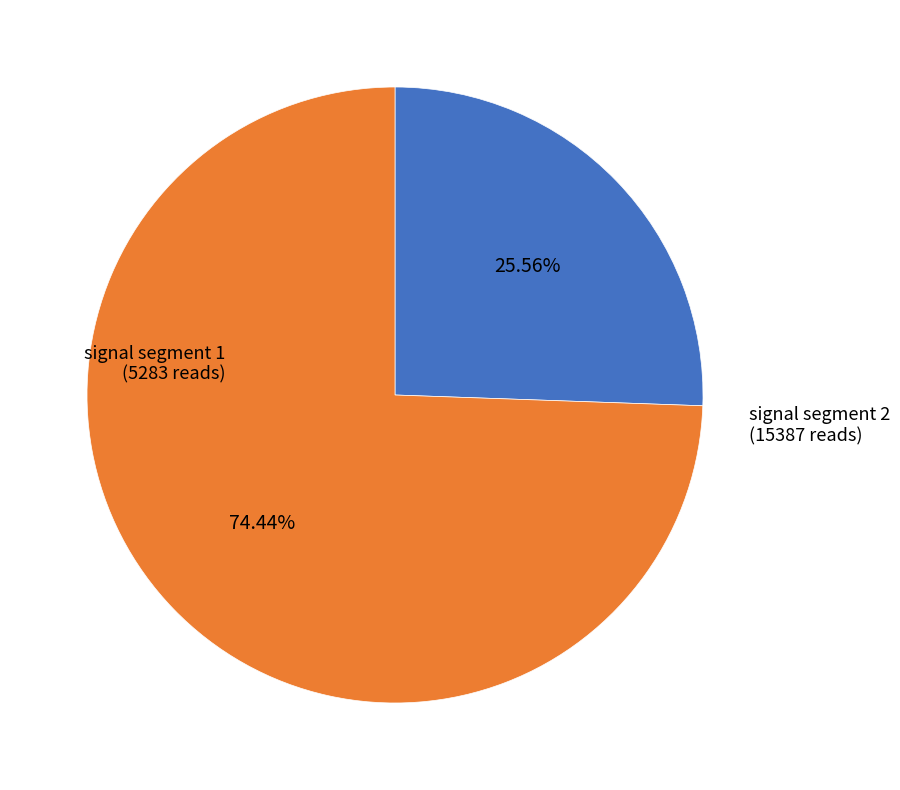

How many slices are in this pie chart?

2